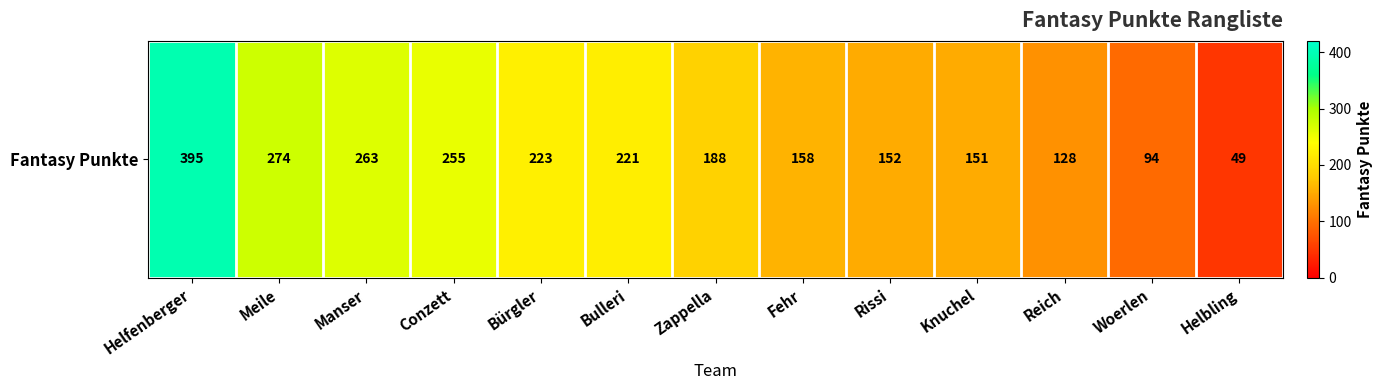

Rank the categories by value from highest to lowest.

Helfenberger, Meile, Manser, Conzett, Bürgler, Bulleri, Zappella, Fehr, Rissi, Knuchel, Reich, Woerlen, Helbling